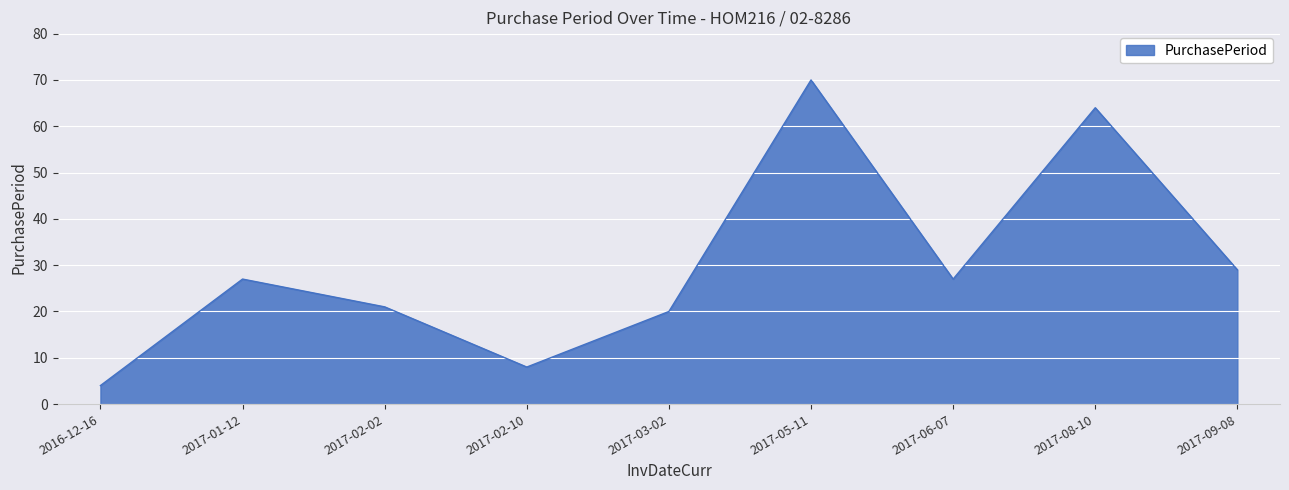

What is the approximate value at 2017-05-11, to the nearest 10?

70